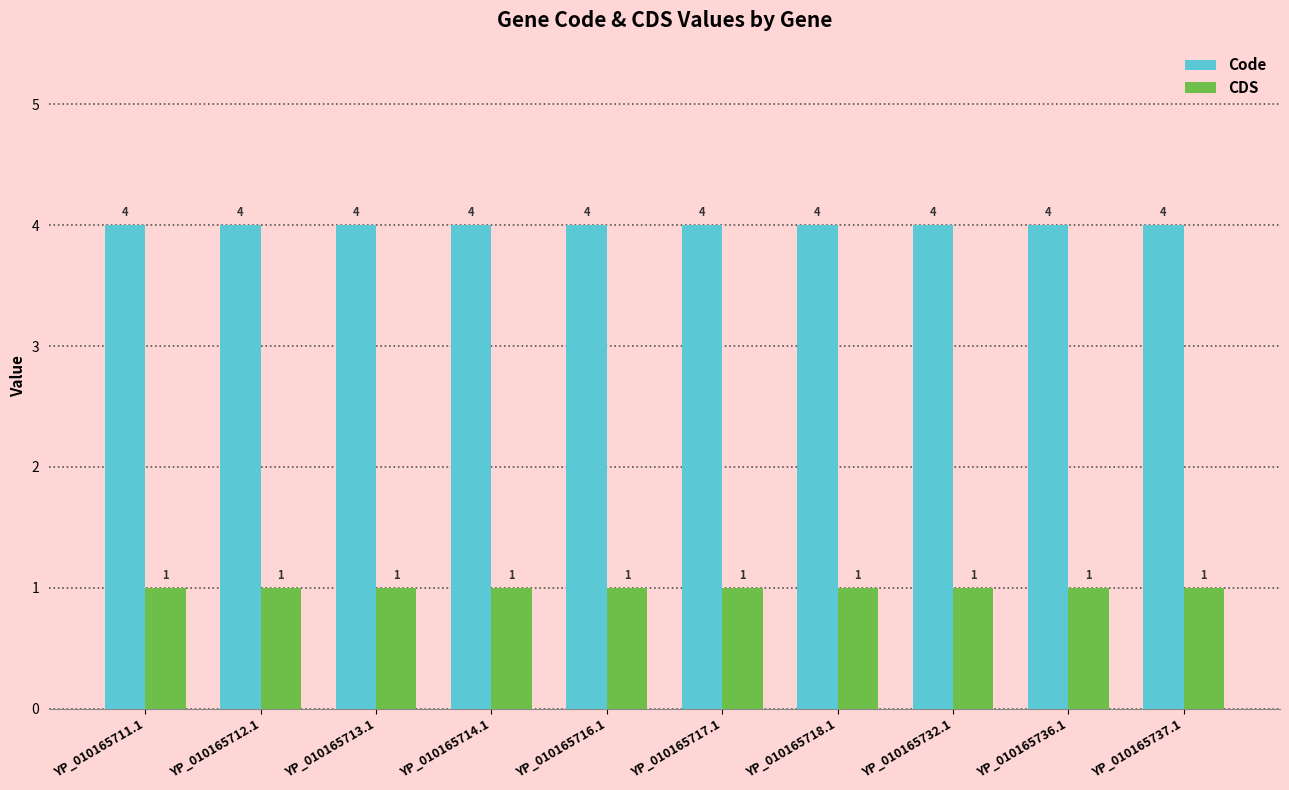

At how many categories does at least one series exceed 1?

10